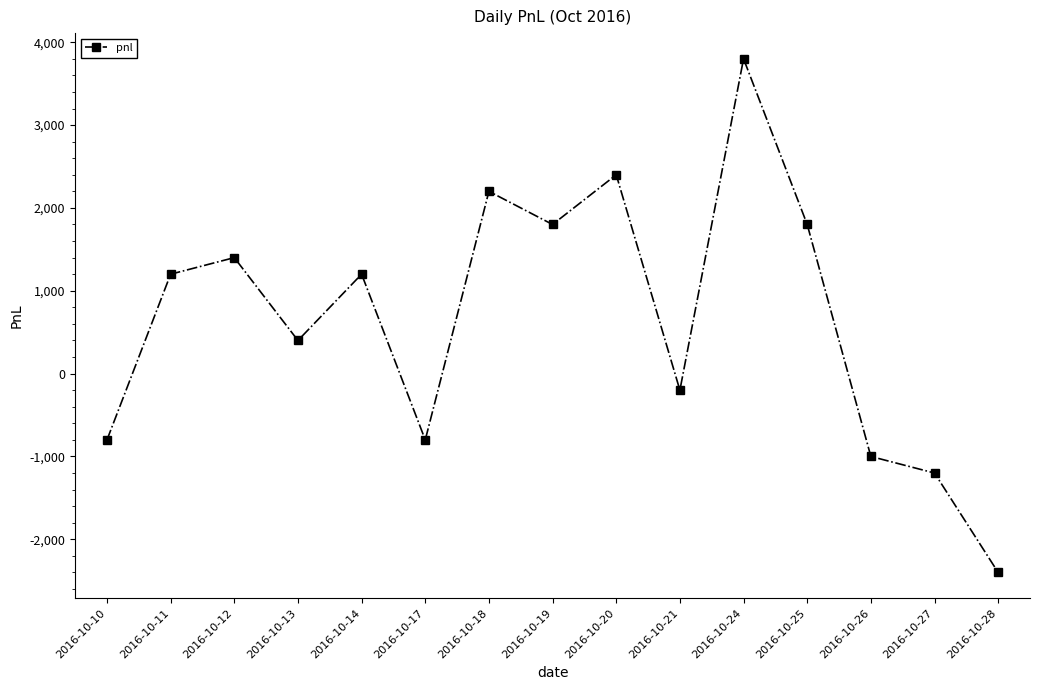

At which label is the value closest to 700?

2016-10-13